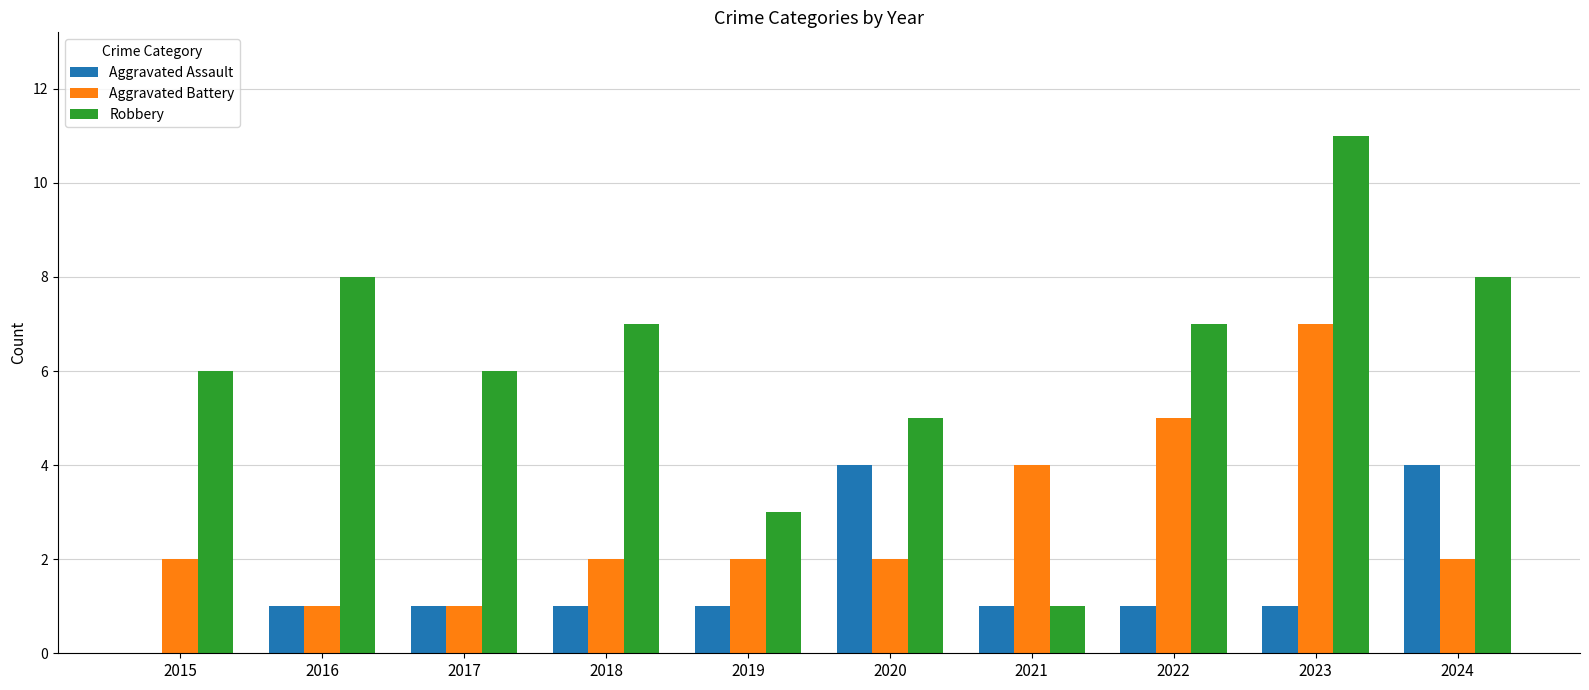

What are all the series names shown in the legend?

Aggravated Assault, Aggravated Battery, Robbery